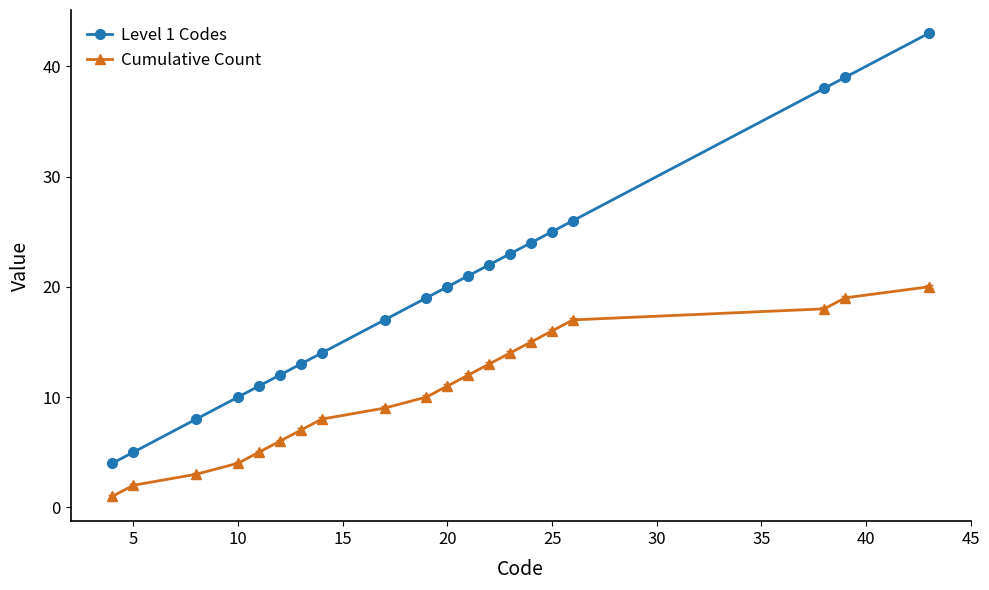

What is the sum of all Cumulative Count values?

210